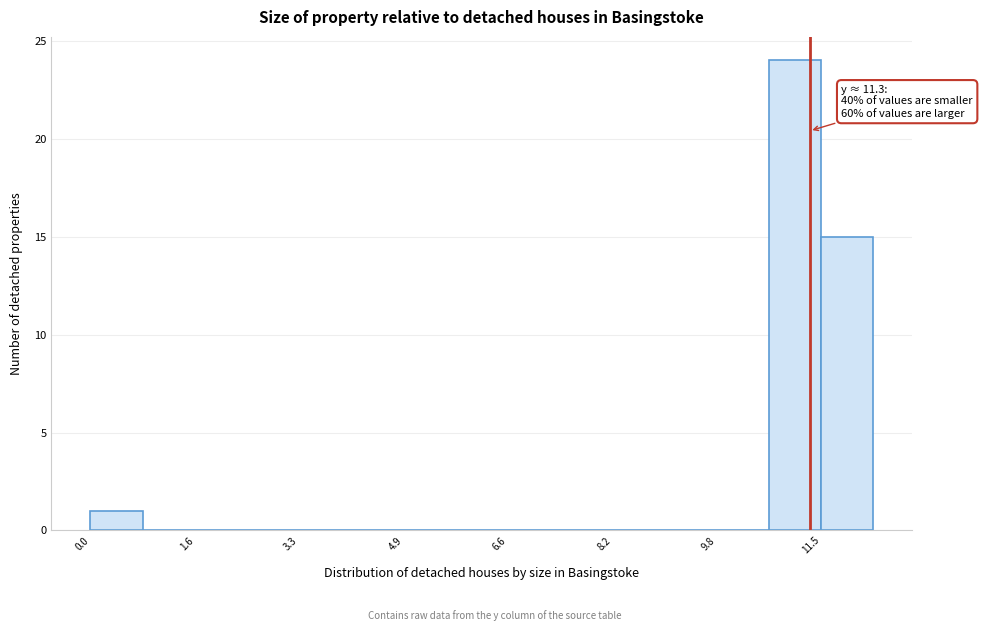

Which range on the x-axis has the tallest bar?

10.66 to 11.48